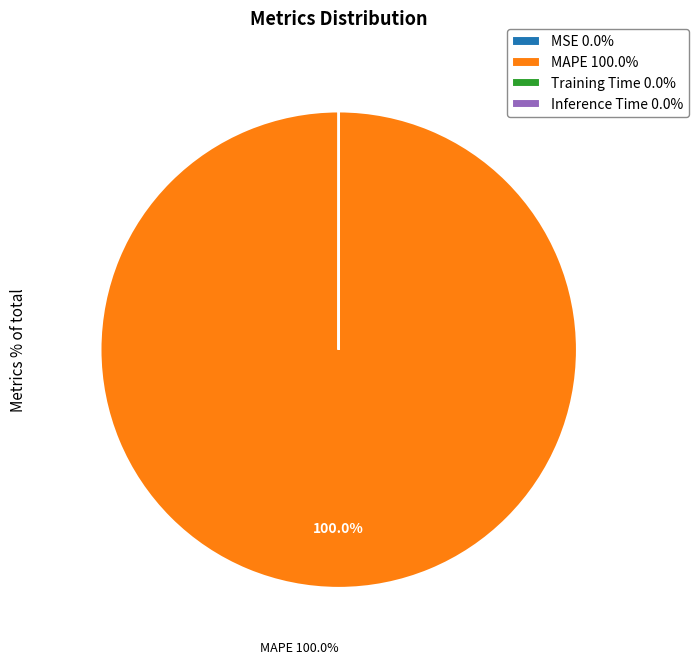

Does MAPE 100.0% account for over 50% of the chart?

Yes